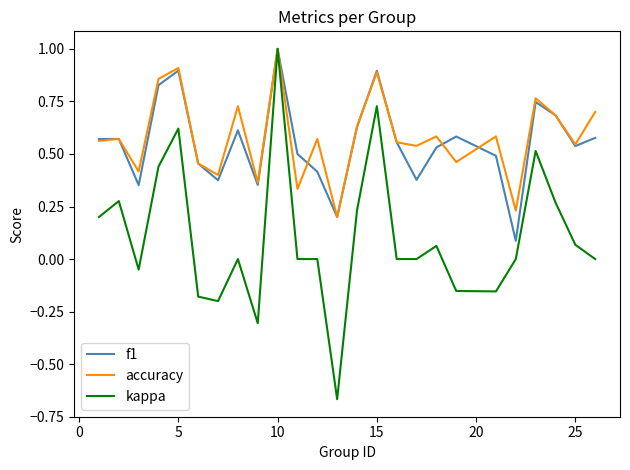

What is the greatest value displayed?

1.0